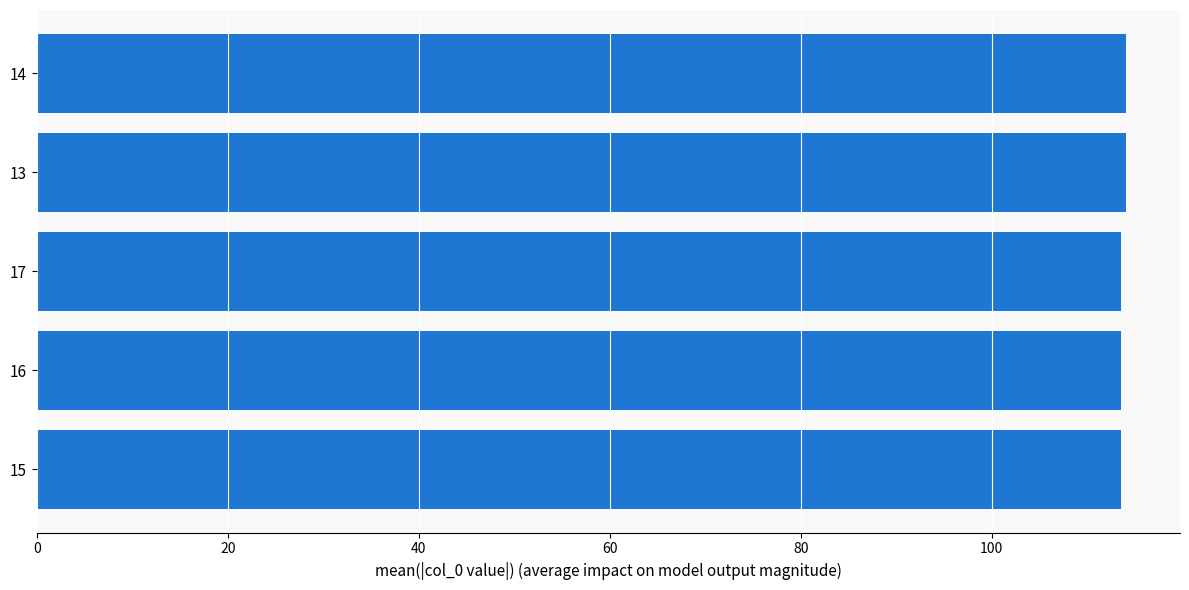

Does the chart contain stacked bars?

No